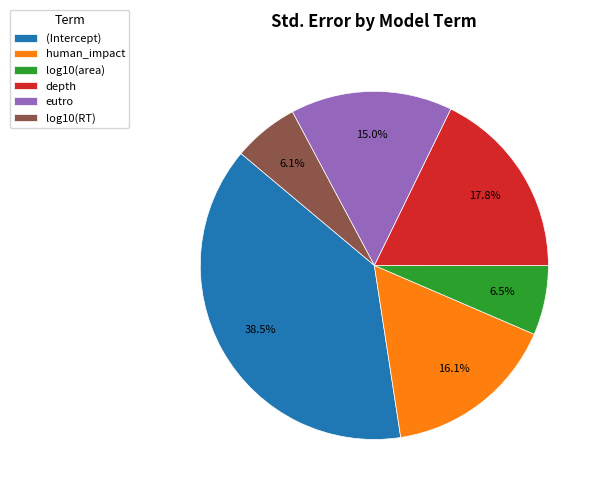

Does log10(area) represent more than half of the total?

No